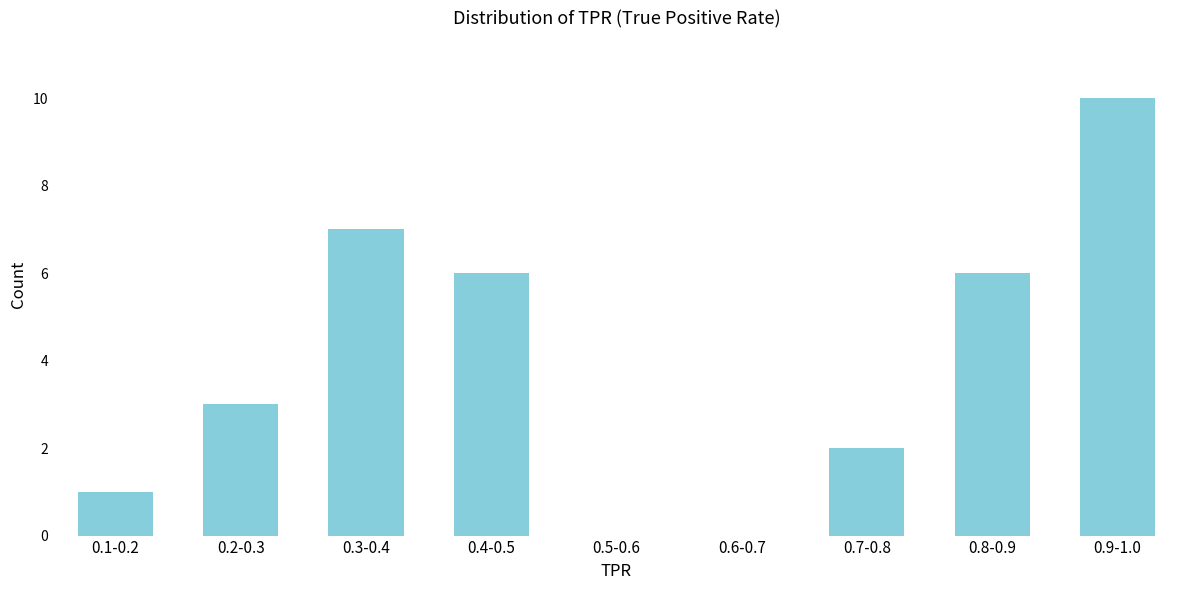

Reading left to right, what are all the values shown in this chart?

0.1-0.2=1	0.2-0.3=3	0.3-0.4=7	0.4-0.5=6	0.5-0.6=0	0.6-0.7=0	0.7-0.8=2	0.8-0.9=6	0.9-1.0=10